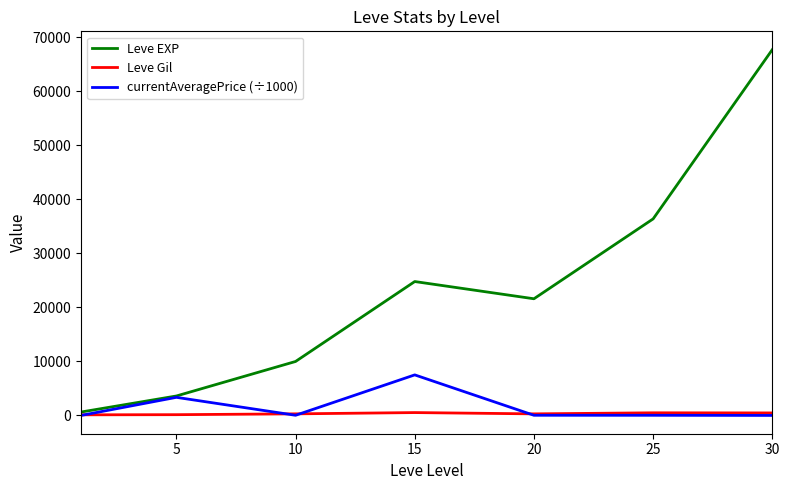

Rank the series by their maximum value, from lowest to highest.

Leve Gil, currentAveragePrice (÷1000), Leve EXP